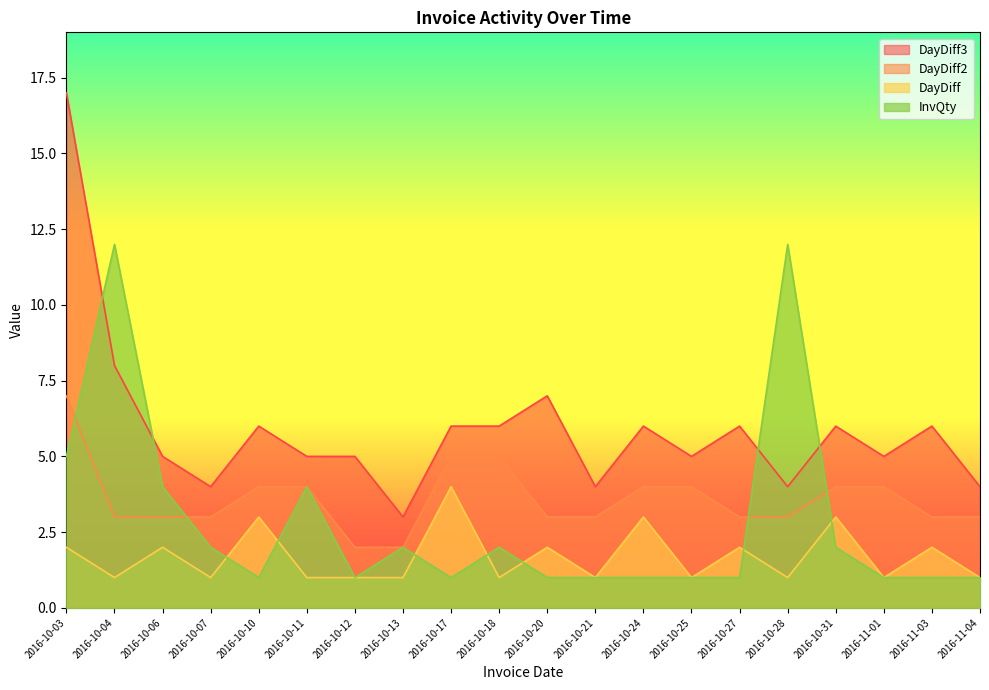

What is the difference between the maximum and minimum values in the DayDiff3 series?

14